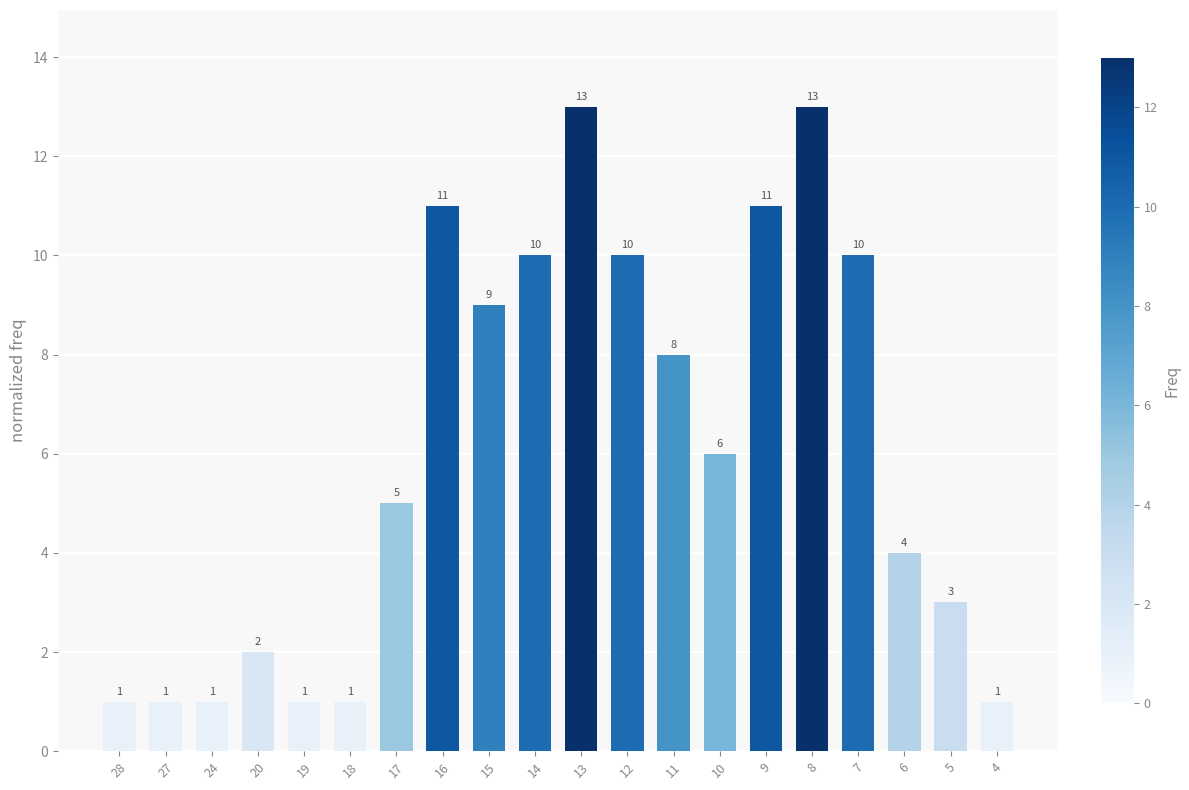

How many values are below 6?

10